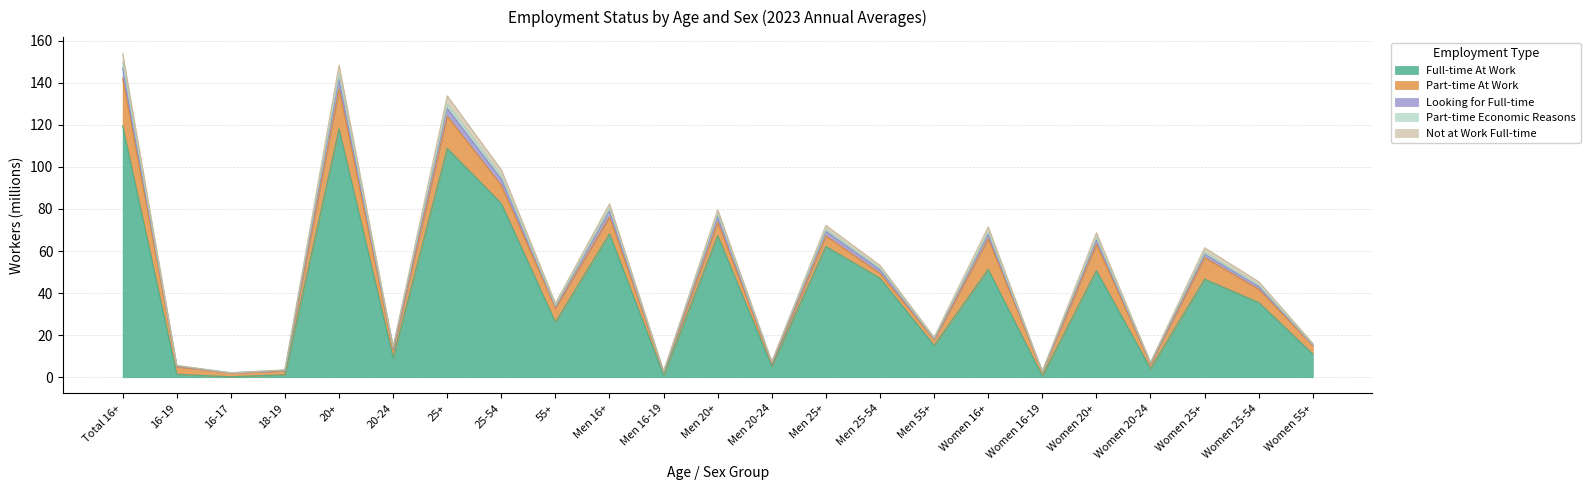

What is the minimum value for Full-time At Work?

0.2